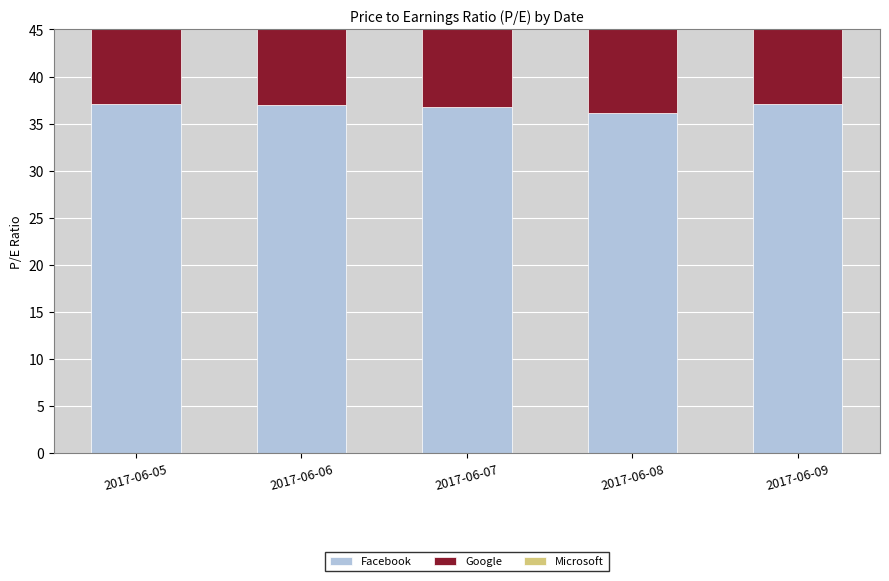

Where is Facebook nearest to the value 36?

2017-06-08